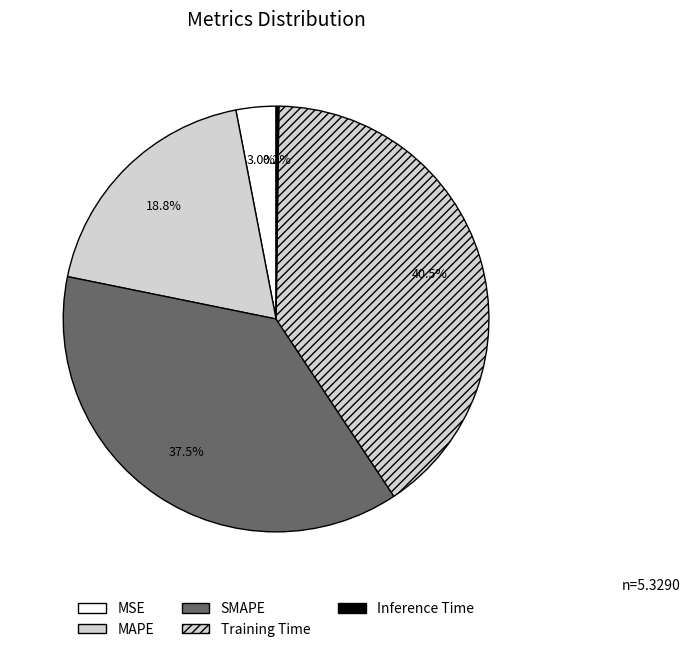

Is there a majority slice in this chart?

No